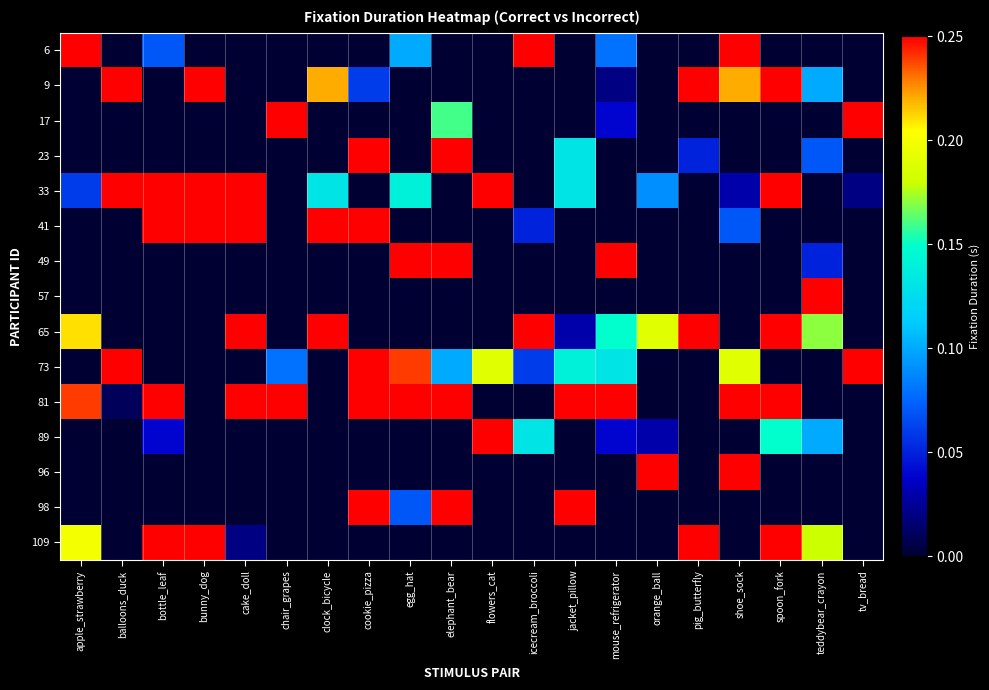

Between icecream_broccoli and shoe_sock, which series saw the biggest shift?

65